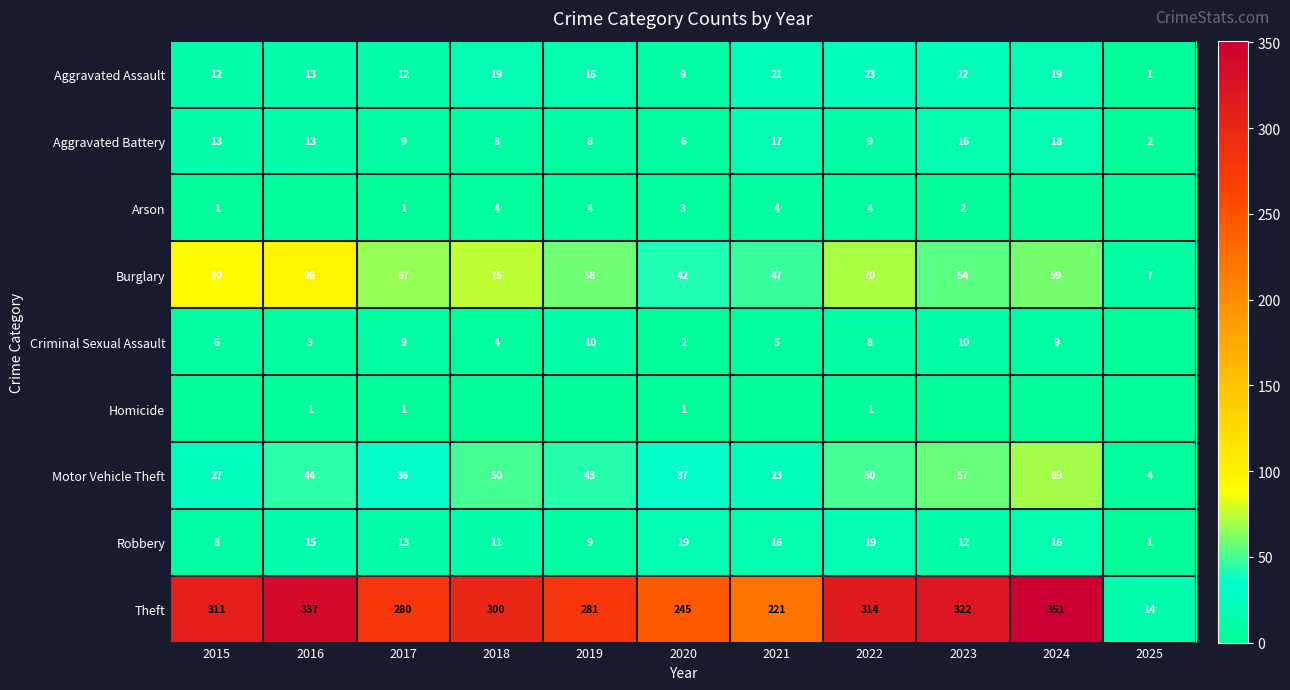

Is the value of Arson at 2018 greater than the value of Aggravated Battery at 2025?

Yes